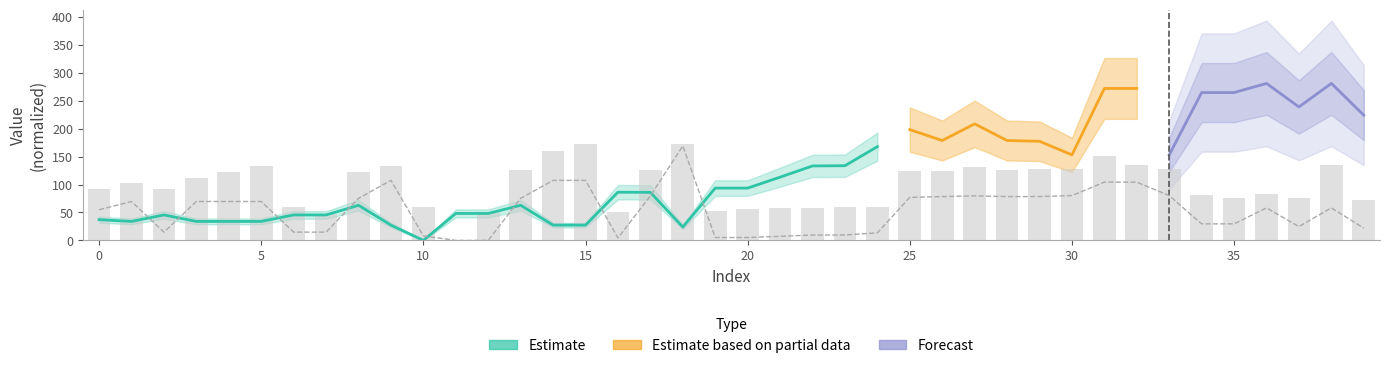

True or false: y0 has a value of 5.4 at 2.

False